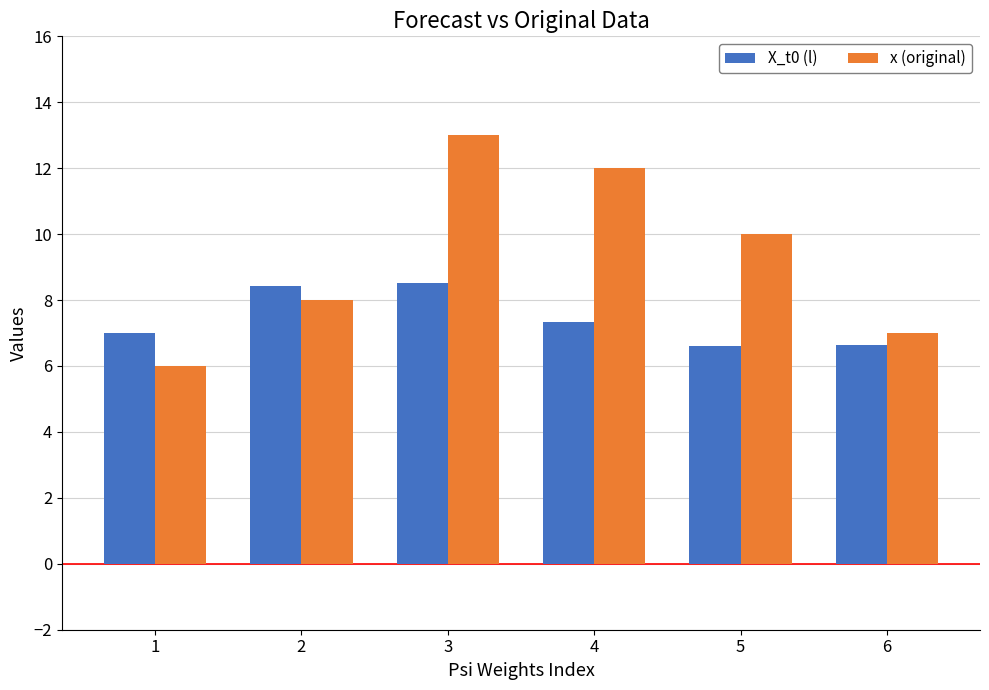

At how many categories does at least one series exceed 8?

4